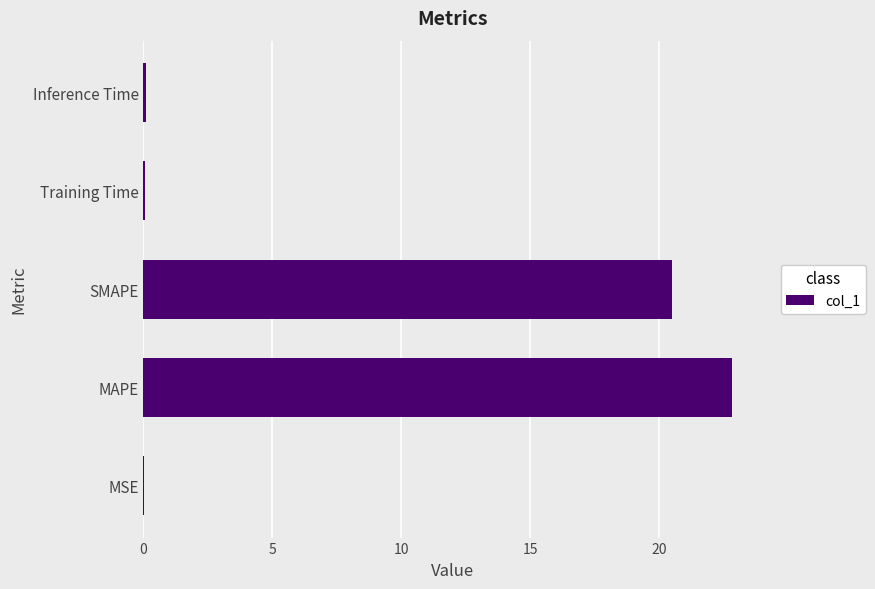

The chart shows a value of 22.8 at MAPE. True or false?

True